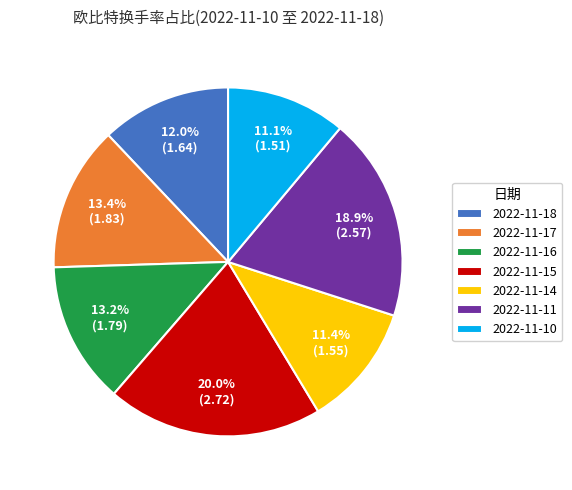

Is there any slice that represents more than half of the pie?

No